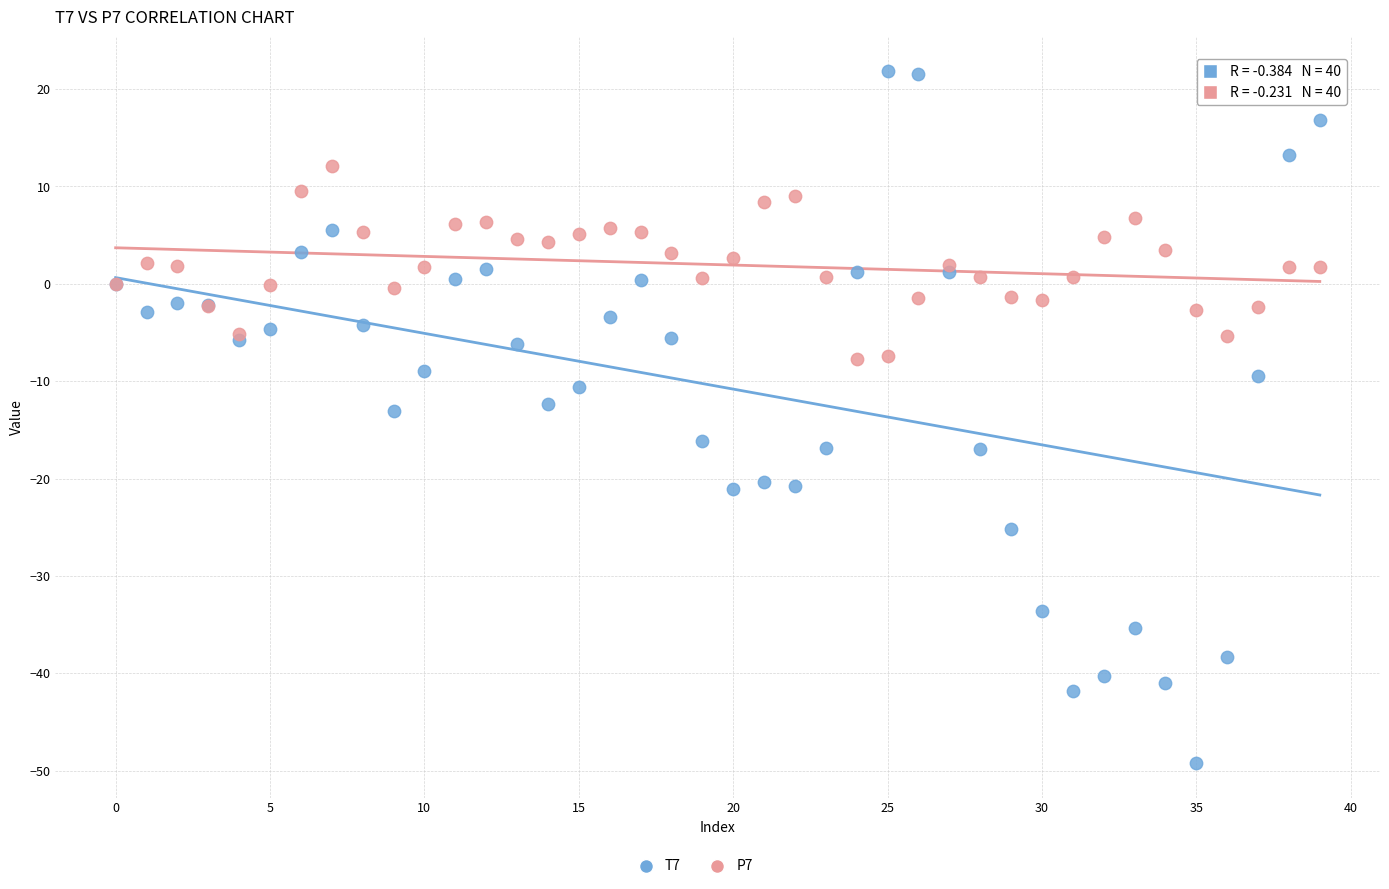

Which series contains the lowest Y value?

T7